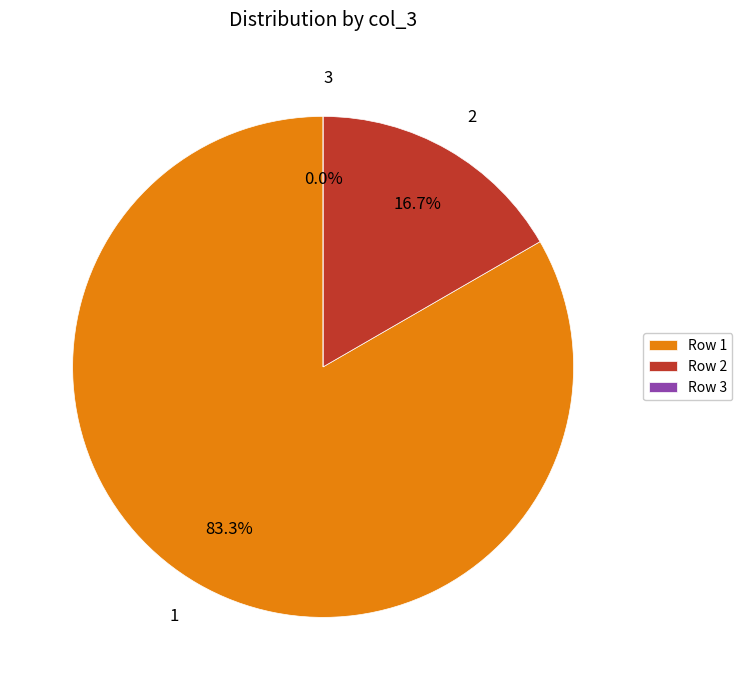

Rank the categories by value from lowest to highest.

3, 2, 1